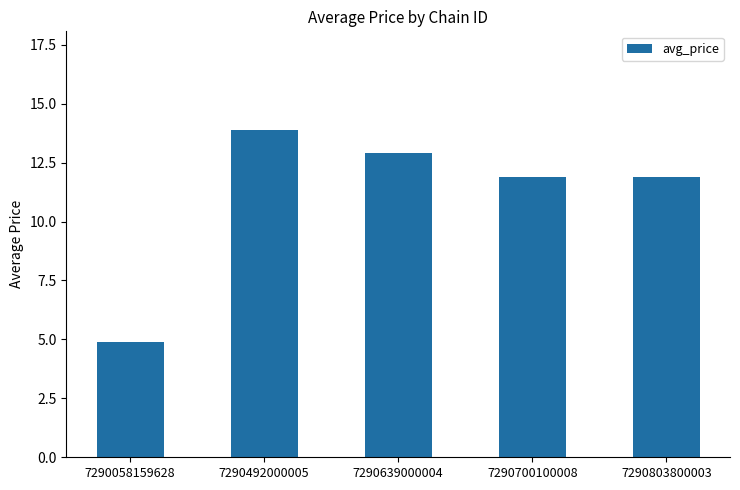

What is the sum of the values at 7290492000005 and 7290803800003?

25.8